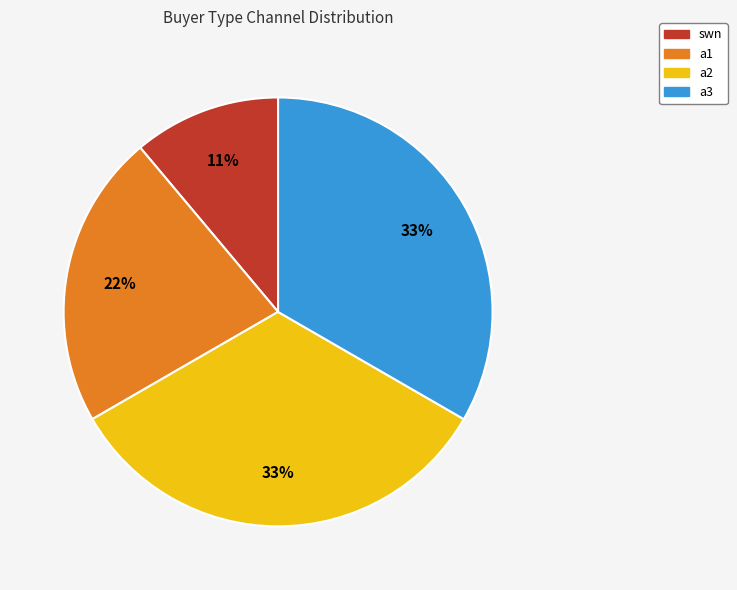

What percentage is the swn slice, to the nearest percent?

11%